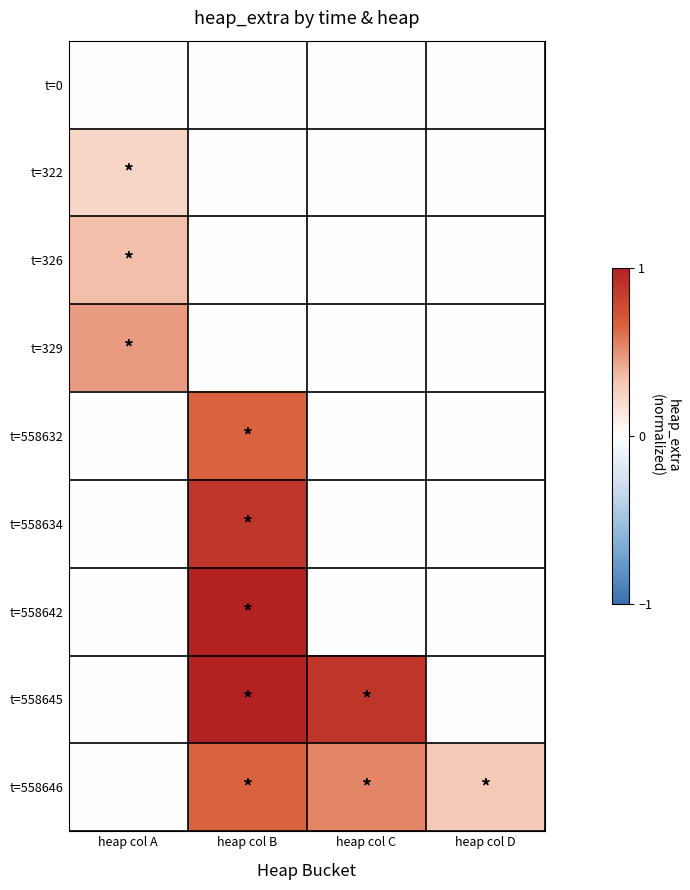

Reading left to right, extract all data points from this chart.

t=0: heap col A=0.0	heap col B=0.0	heap col C=0.0	heap col D=0.0
t=322: heap col A=0.2	heap col B=0.0	heap col C=0.0	heap col D=0.0
t=326: heap col A=0.3	heap col B=0.0	heap col C=0.0	heap col D=0.0
t=329: heap col A=0.5	heap col B=0.0	heap col C=0.0	heap col D=0.0
t=558632: heap col A=0.0	heap col B=0.7	heap col C=0.0	heap col D=0.0
t=558634: heap col A=0.0	heap col B=0.9	heap col C=0.0	heap col D=0.0
t=558642: heap col A=0.0	heap col B=1.0	heap col C=0.0	heap col D=0.0
t=558645: heap col A=0.0	heap col B=1.0	heap col C=0.9	heap col D=0.0
t=558646: heap col A=0.0	heap col B=0.7	heap col C=0.5	heap col D=0.3